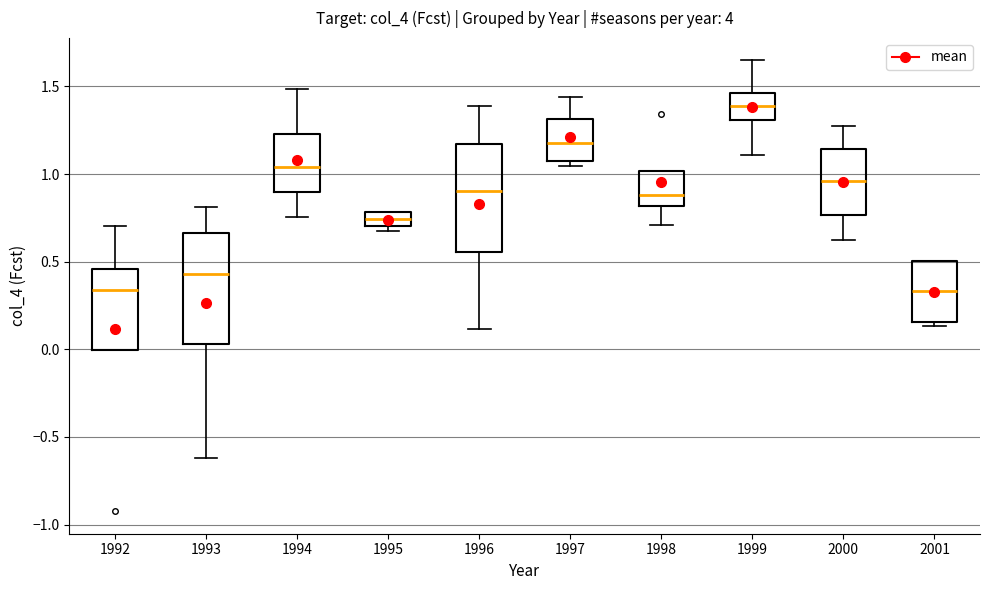

Which box's median line is the highest?

1999